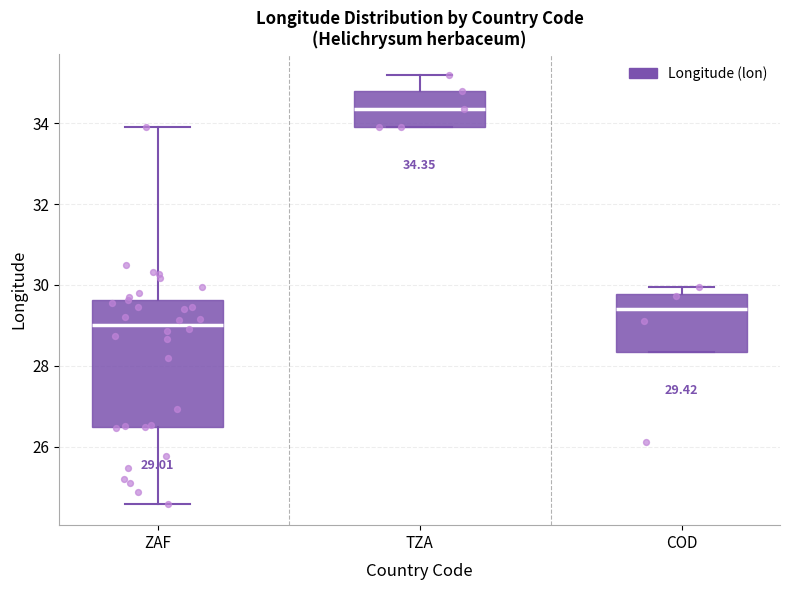

Which box has the highest median line?

TZA